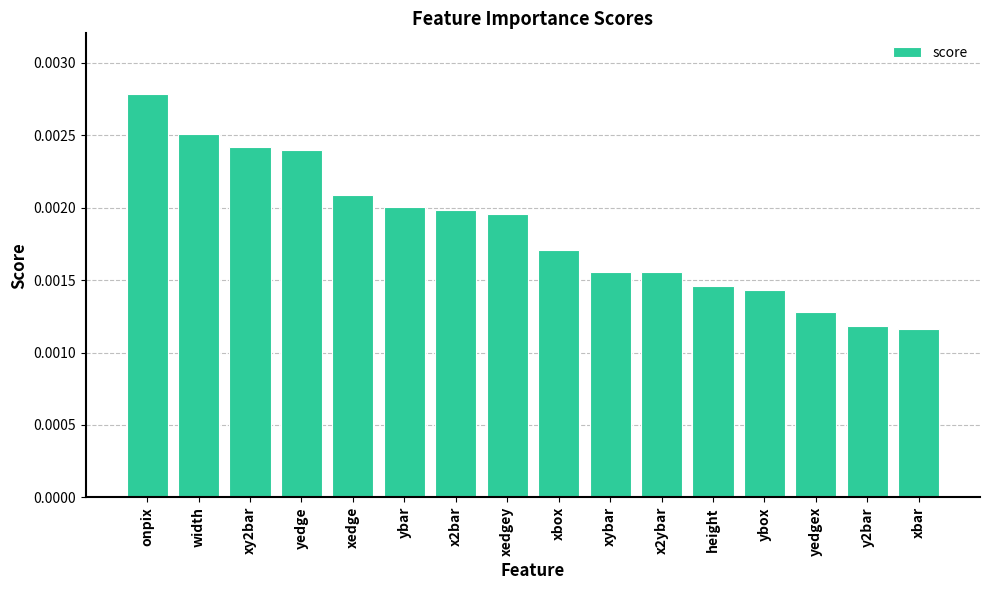

What is the label of the 16th bar from the left?

xbar